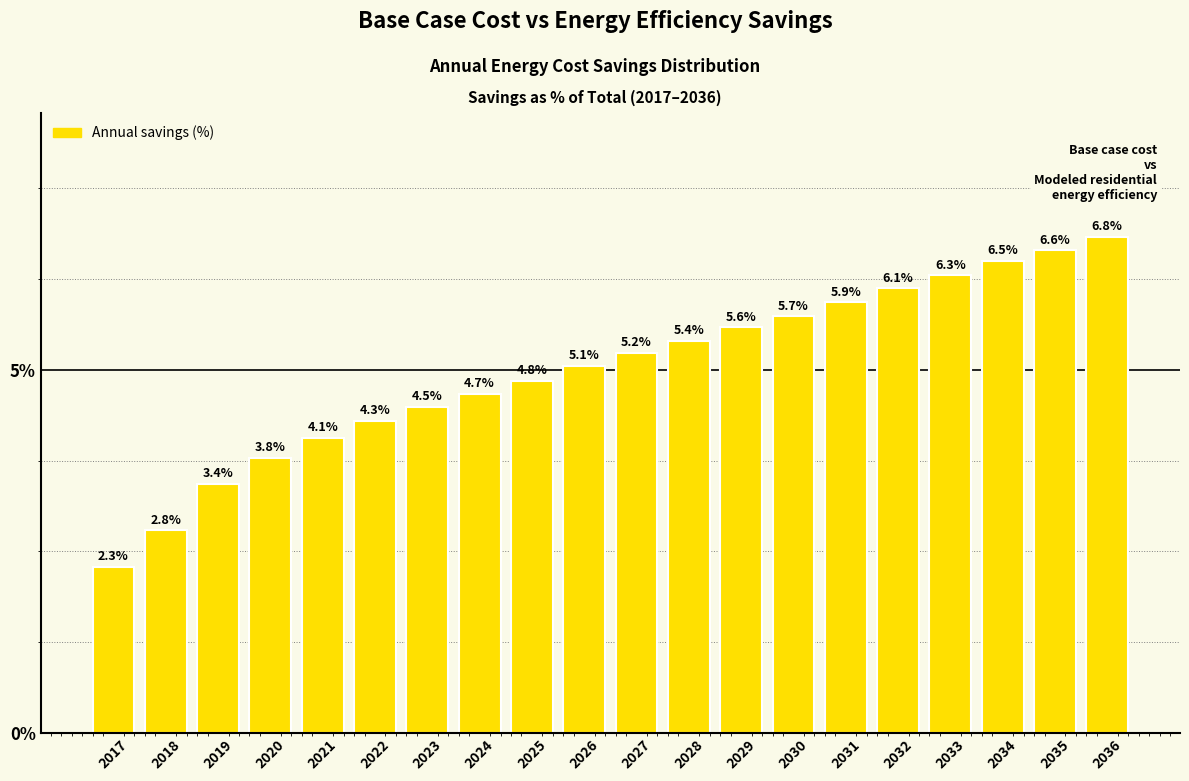

Reading right to left, extract all data points from this chart.

6.8	6.6	6.5	6.3	6.1	5.9	5.7	5.6	5.4	5.2	5.1	4.8	4.7	4.5	4.3	4.1	3.8	3.4	2.8	2.3